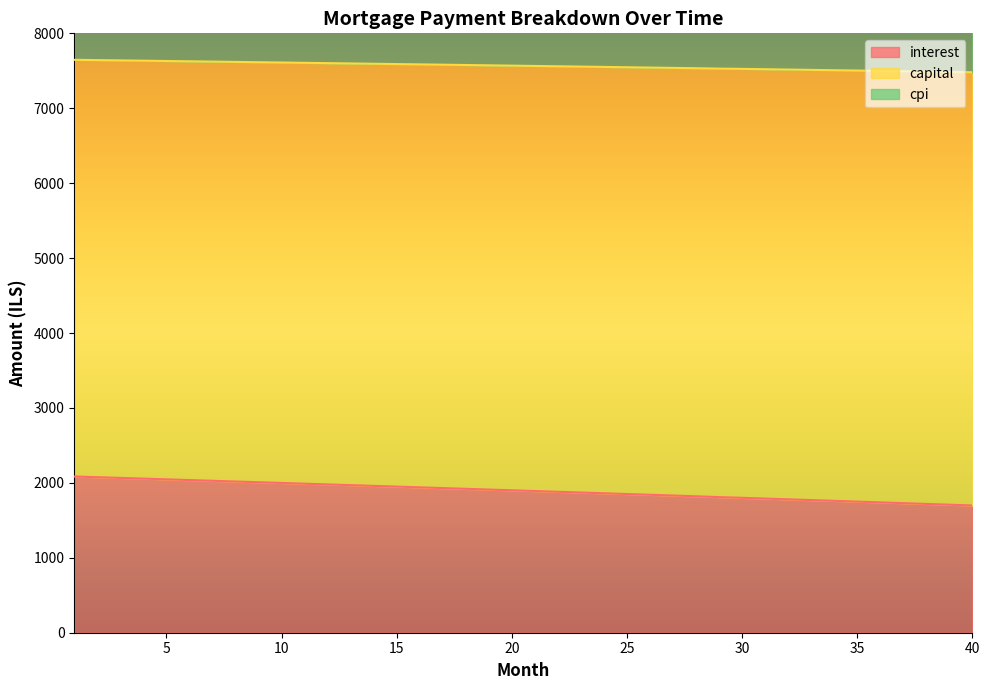

True or false: cpi has a value of 7528.9 at 29.

True